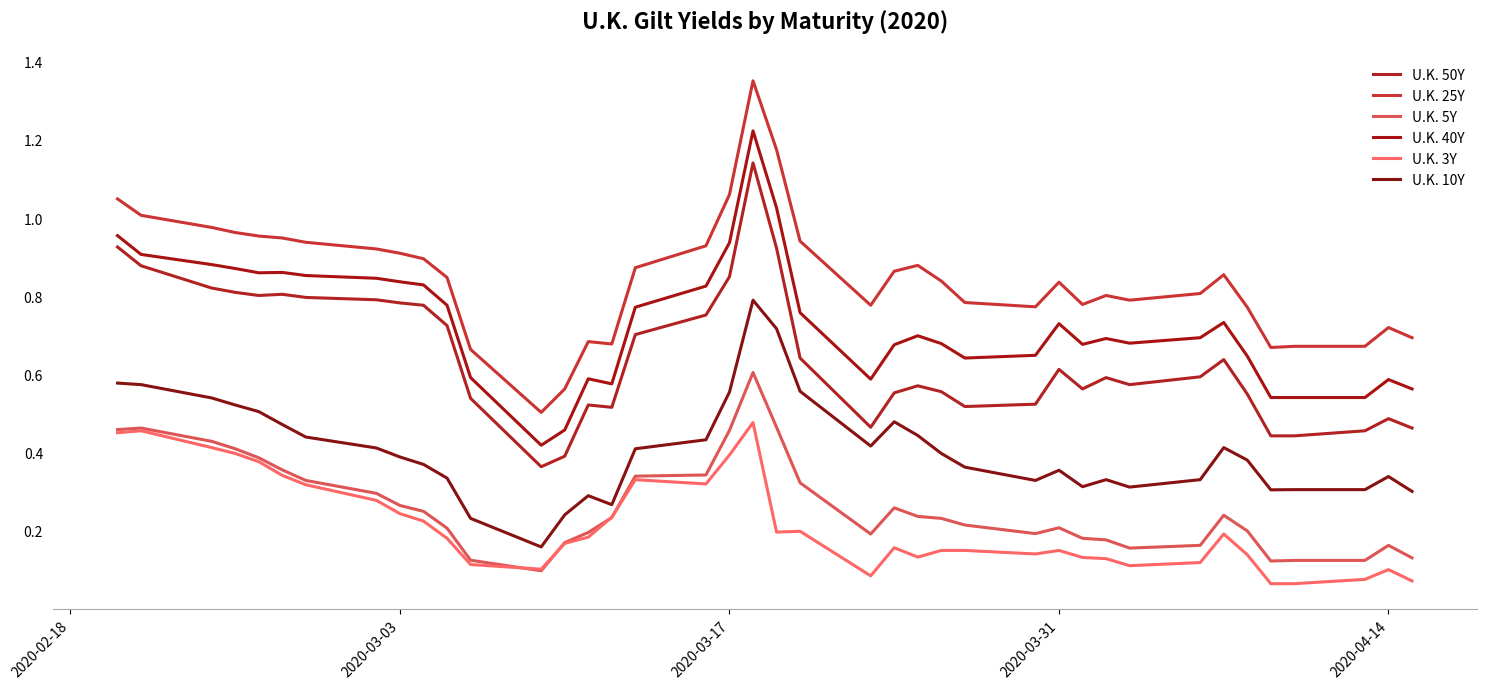

True or false: U.K. 50Y and U.K. 3Y cross at least once.

False